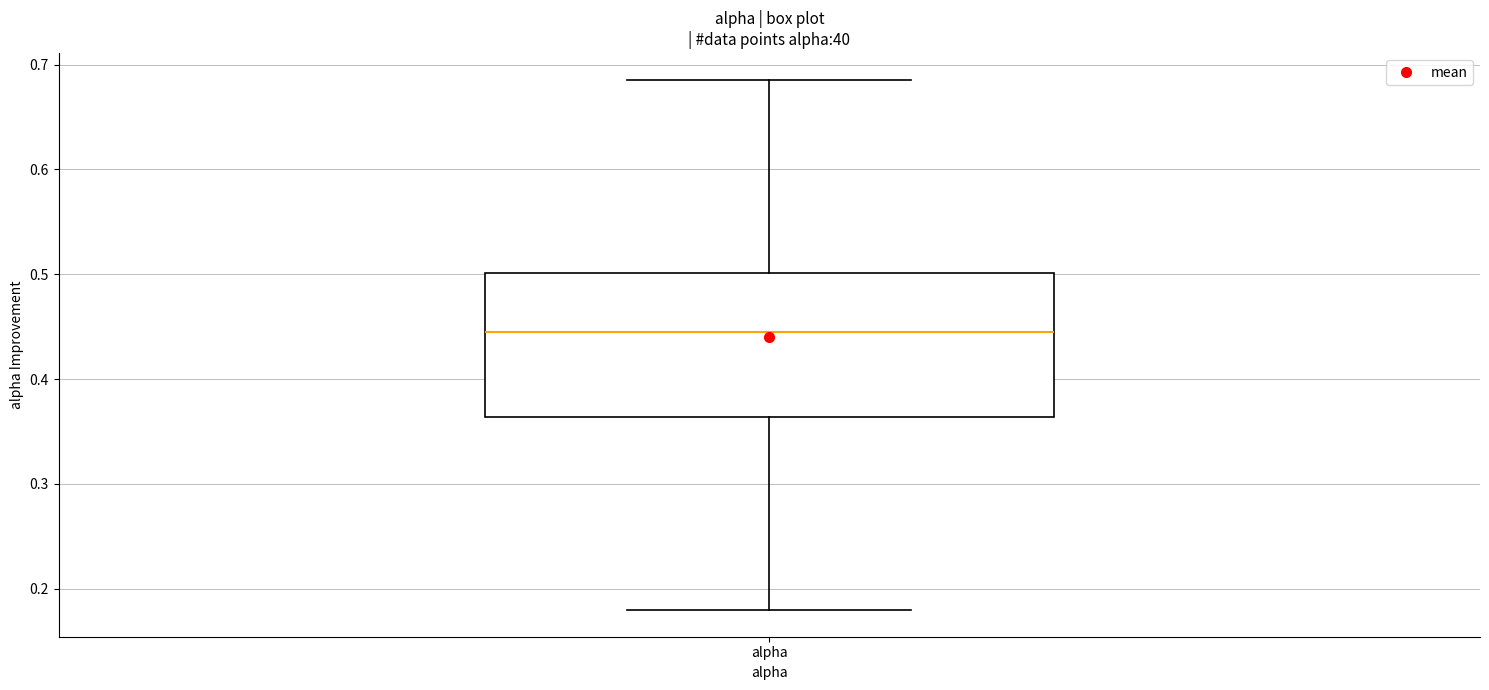

Transcribe this box plot: give where the median line is, the range the box spans, and where the two whiskers end, as read against the y-axis. The values are not printed on the chart, so give them approximately, as read against the axis.

median 0.44, box 0.36 to 0.50, whiskers 0.18 to 0.69